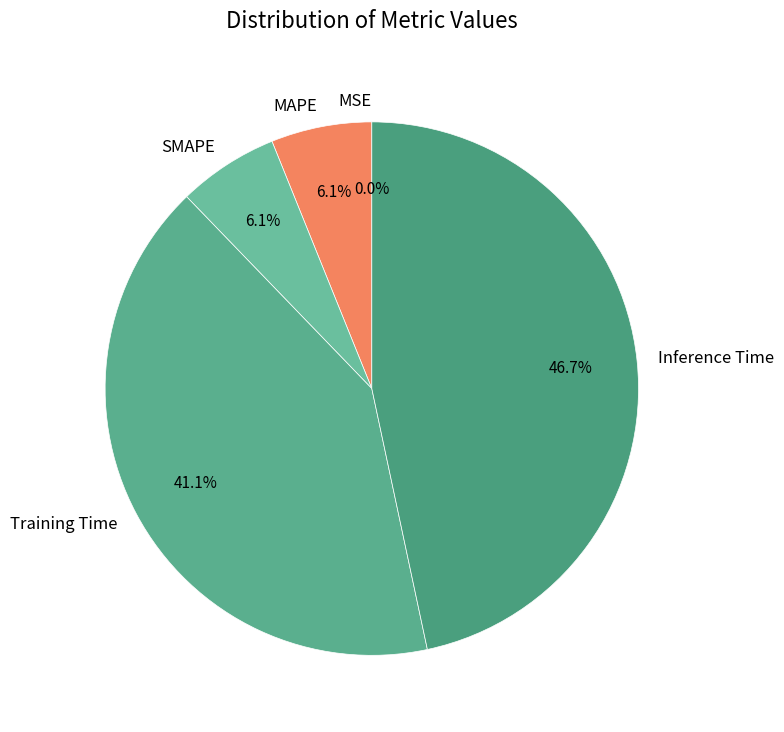

Count the number of slices in the pie.

5